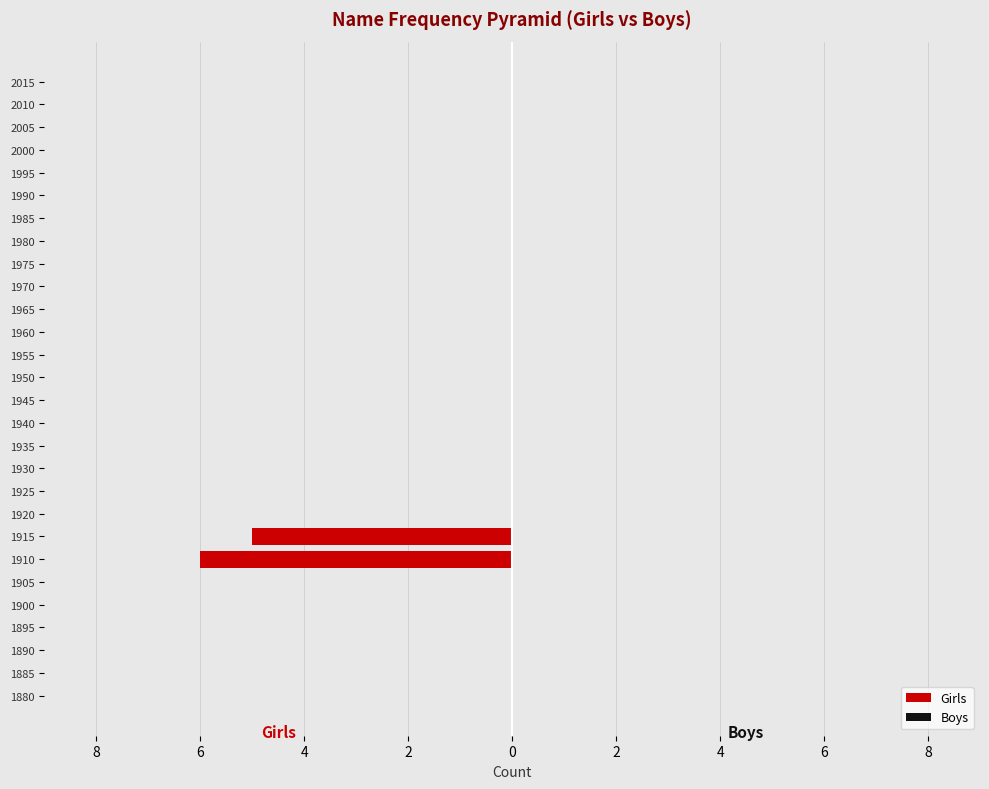

Are the bars horizontal?

Yes